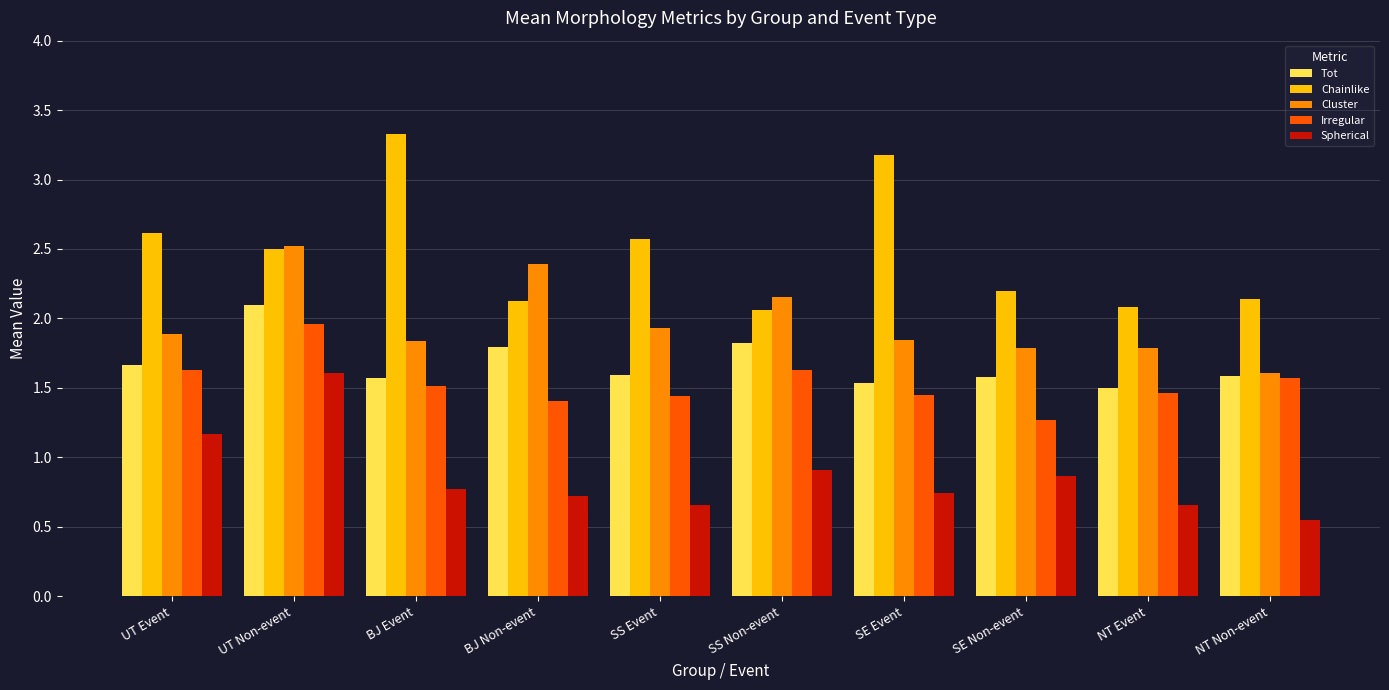

How many groups of bars are there?

10